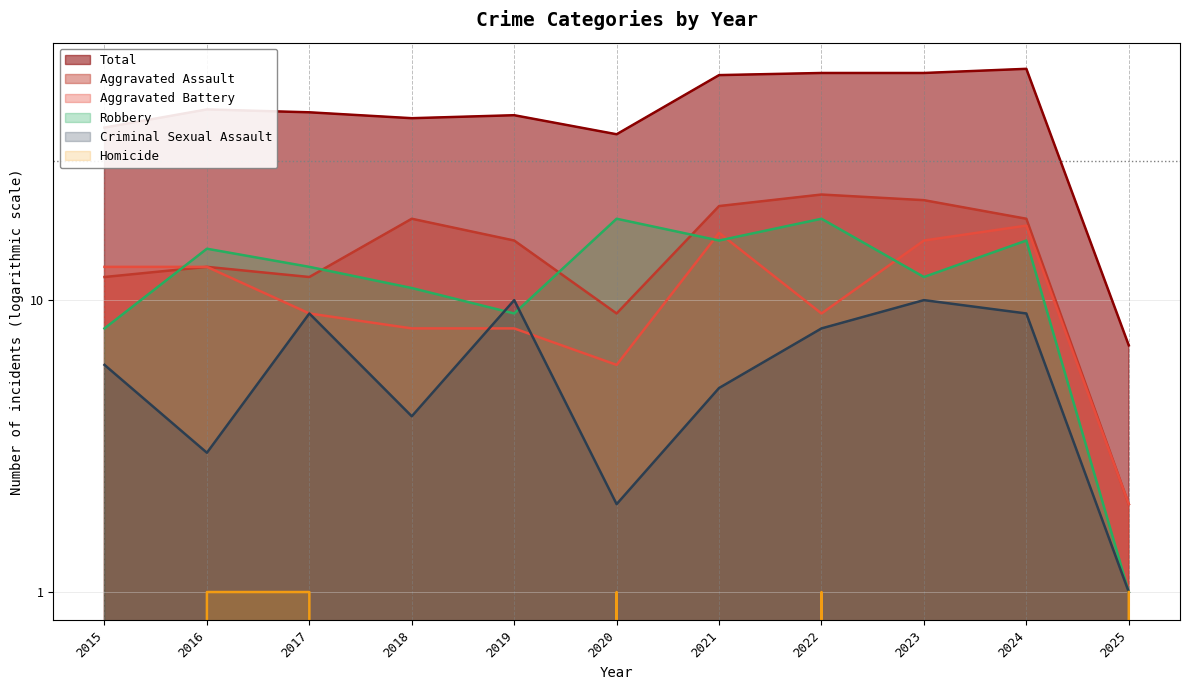

At which label does Total reach its minimum?

2025